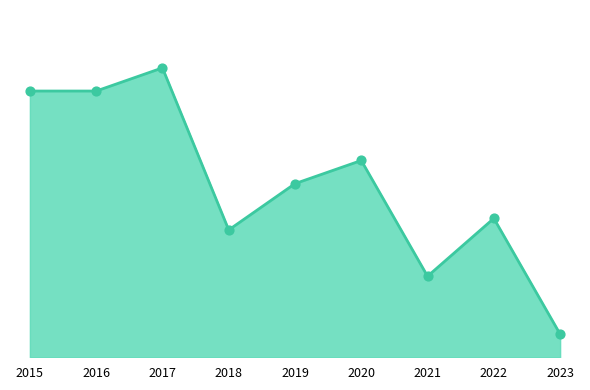

Which has a higher value, 2017 or 2021?

2017